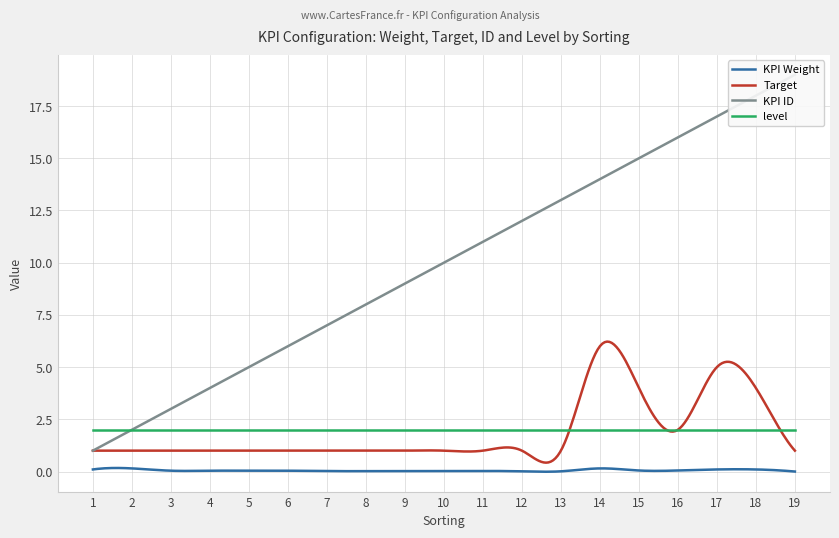

Which label corresponds to the smallest value in the chart?

19